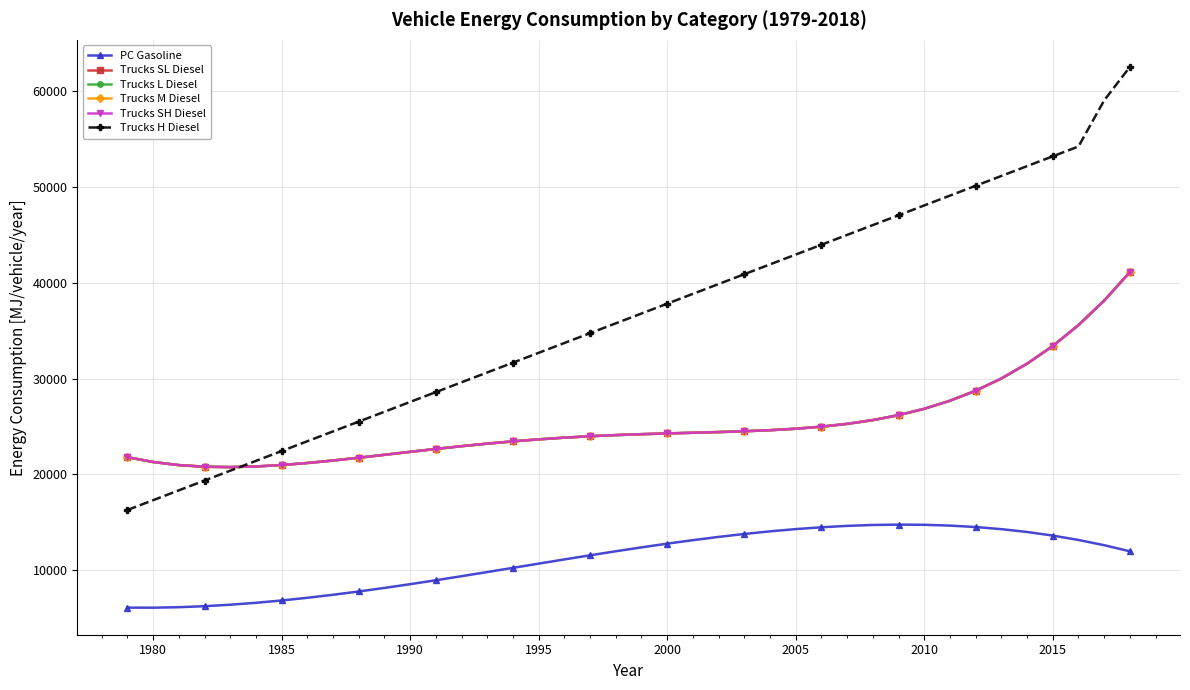

Does the chart have visible grid lines?

Yes